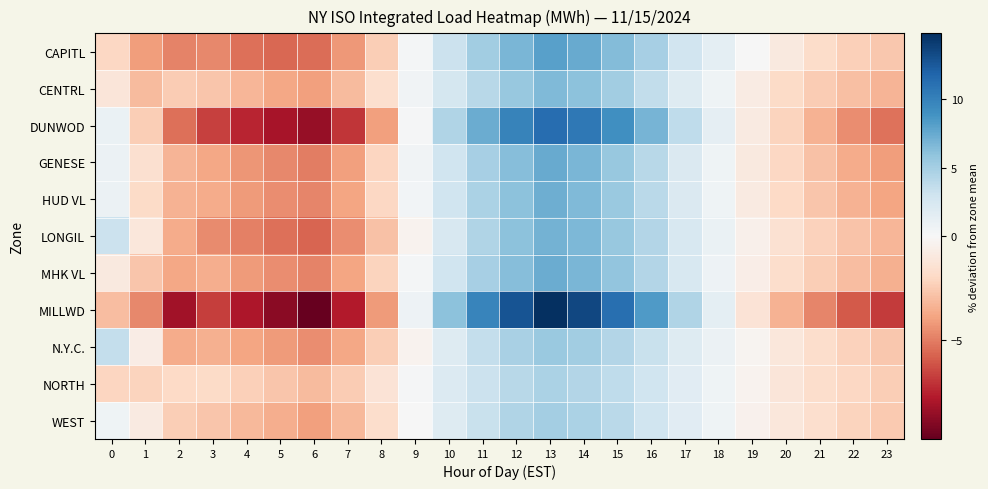

What is the total value across all series at 22?

-35.1